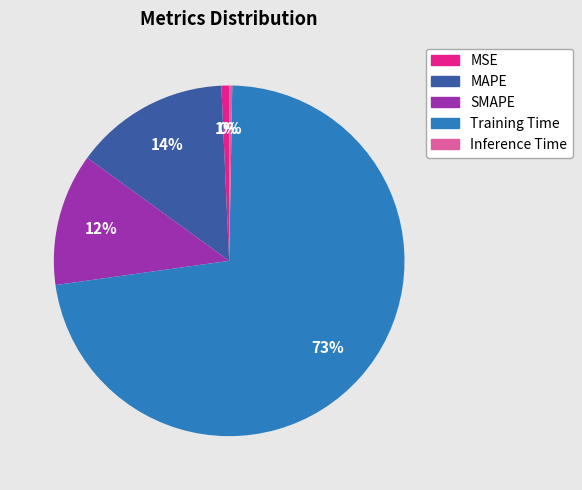

Is the sum of MSE and MAPE greater than half?

No